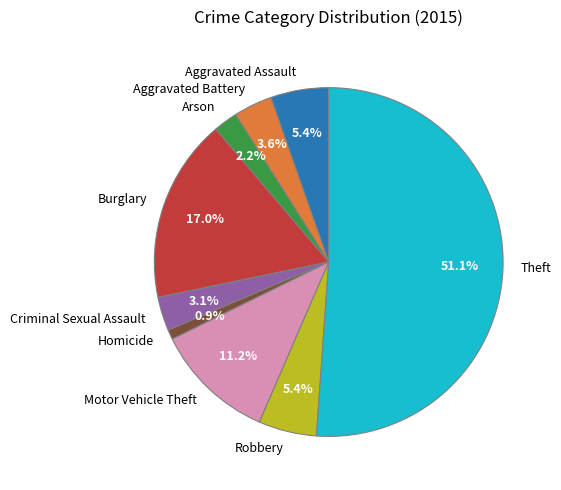

How many segments does this pie chart have?

9